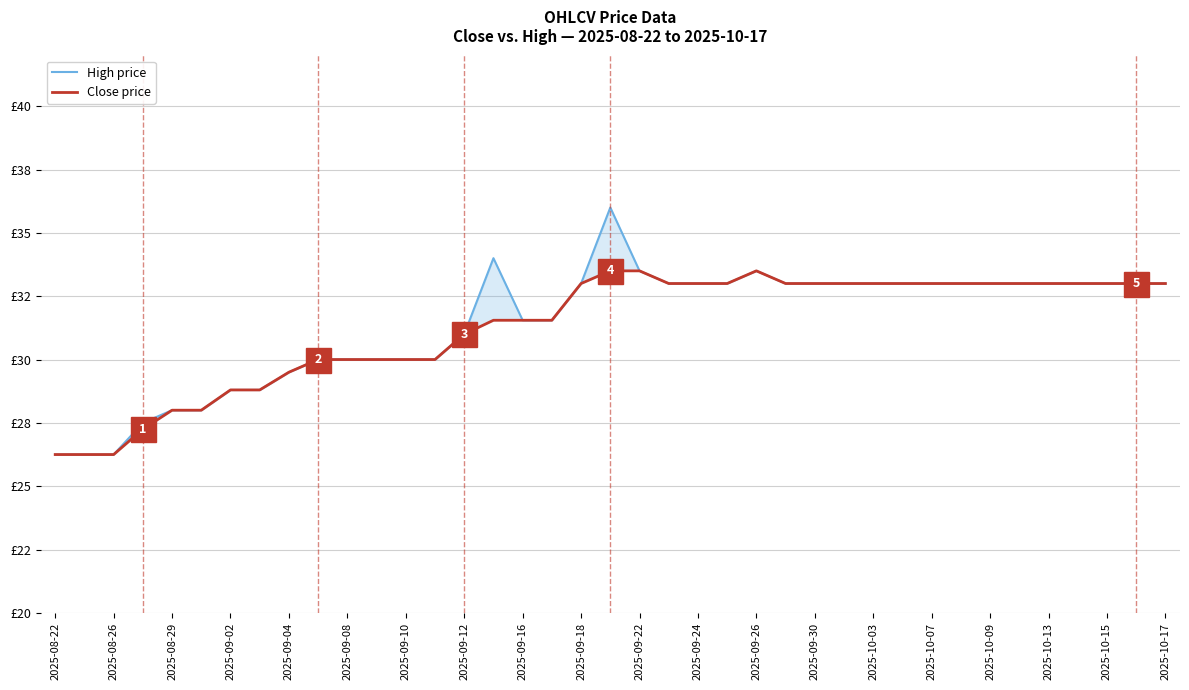

Which series has the largest total across all categories?

High price